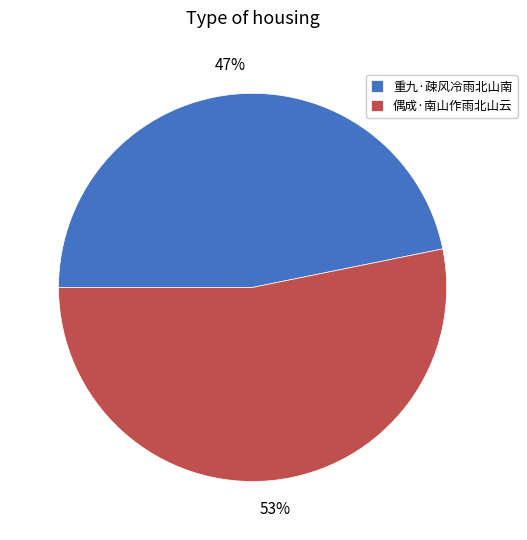

What is the ratio of the value at 偶成·南山作雨北山云 to the value at 重九·疎风冷雨北山南?

1.1